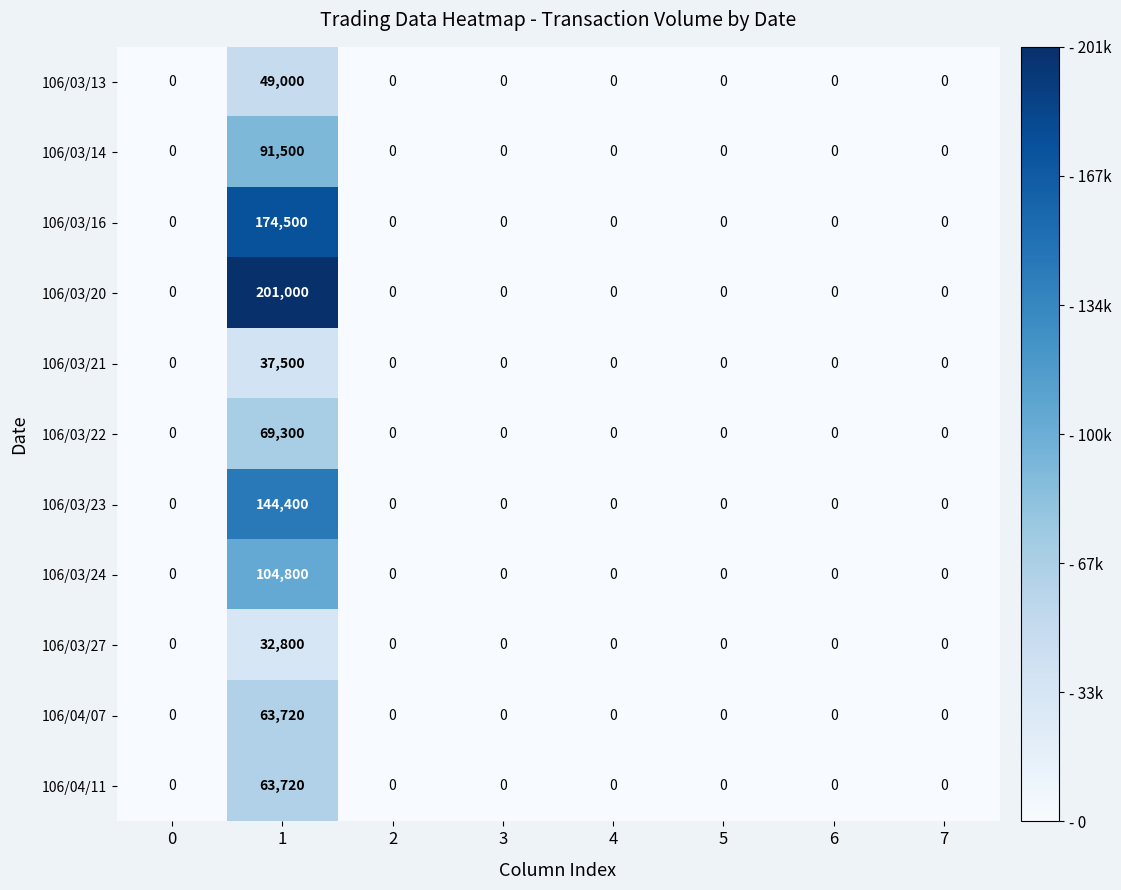

How many series are shown in this chart?

11